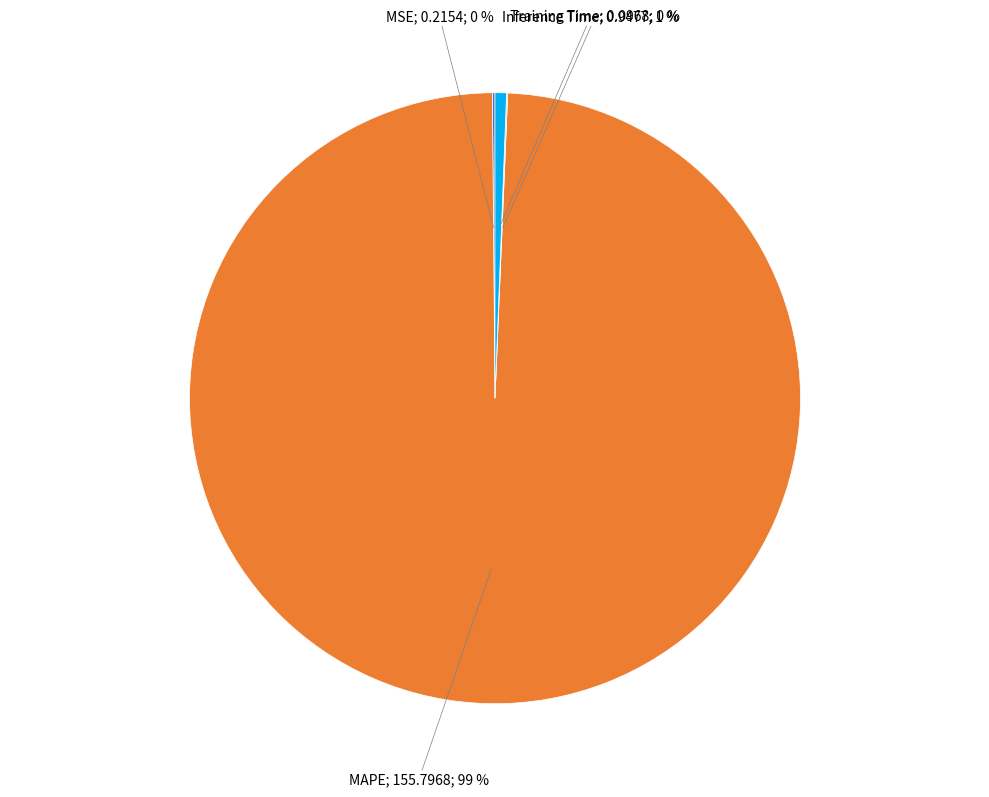

To the nearest percent, what is the difference between the largest and smallest slice percentages?

99%